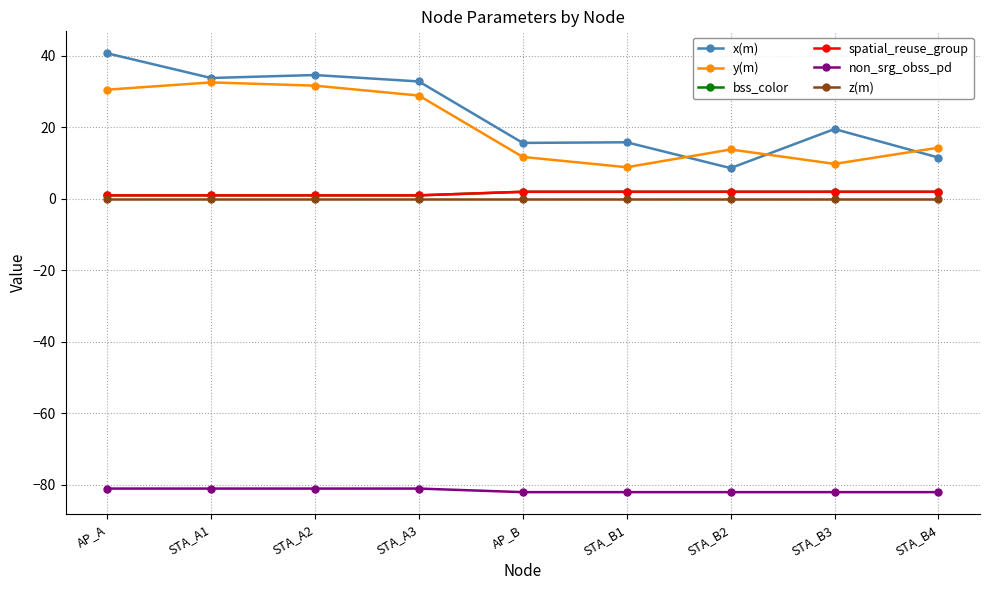

Where is the first local minimum for x(m)?

STA_A1